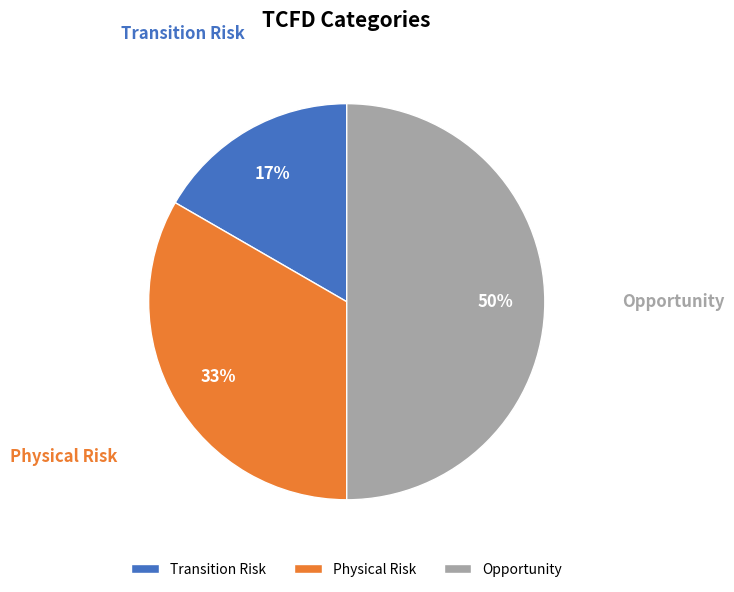

Do Transition Risk and Opportunity together represent more than half of the pie?

Yes